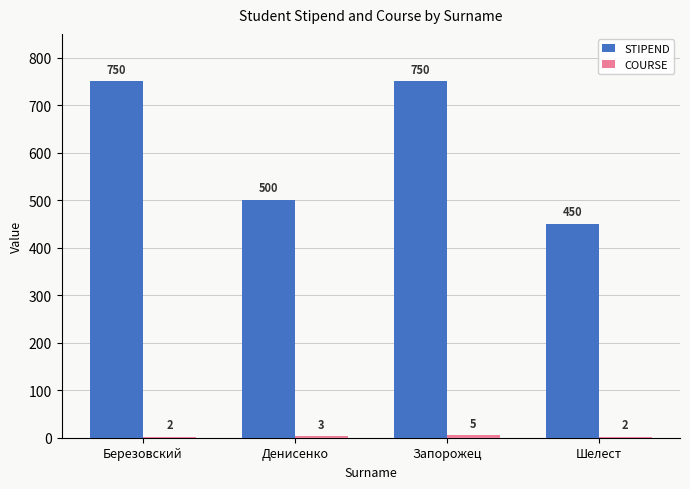

How many categories are shown in the chart?

4